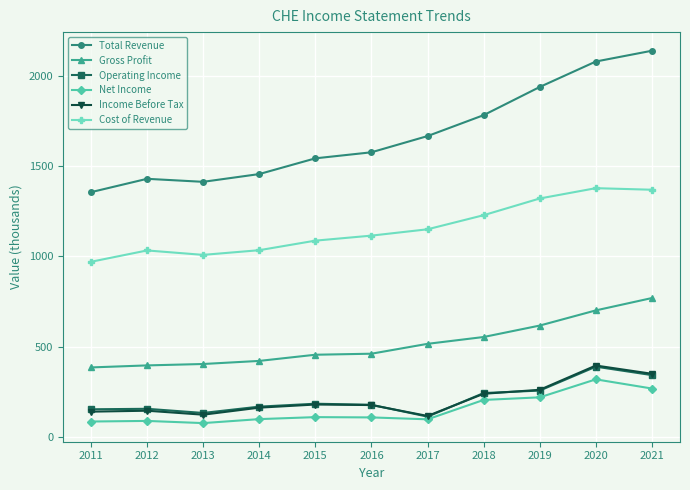

What is the difference between the highest and lowest values at 2021?

1870.7